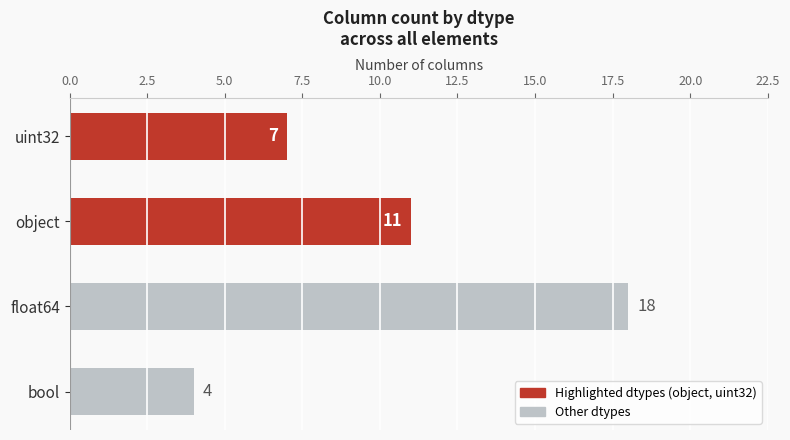

Reading bottom to top, extract all data points from this chart.

bool=4	float64=18	object=11	uint32=7